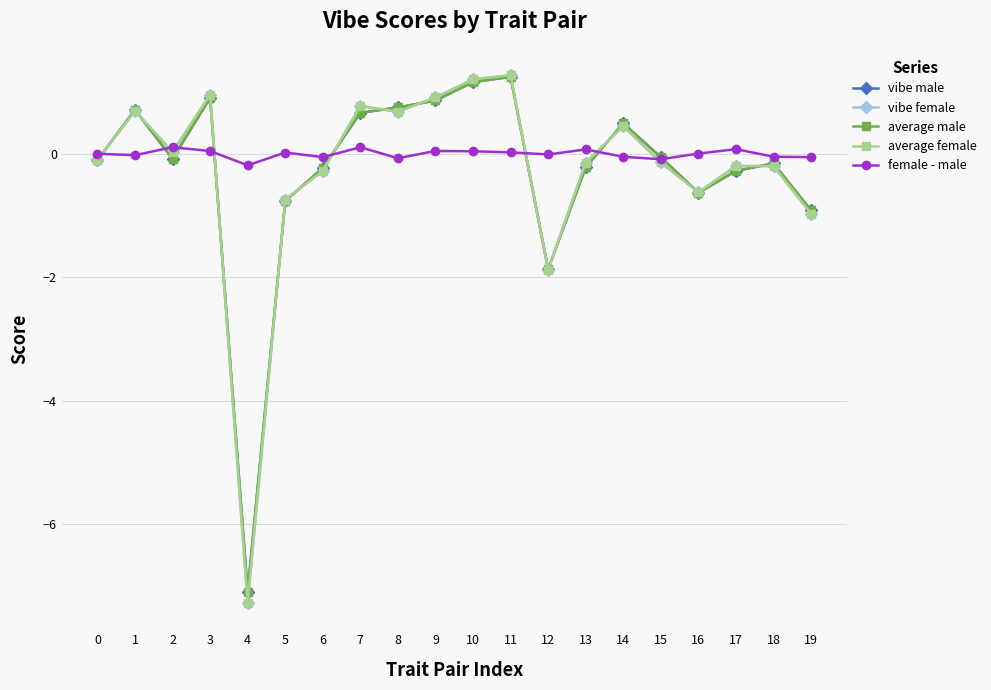

Which label corresponds to the smallest value in the chart?

4